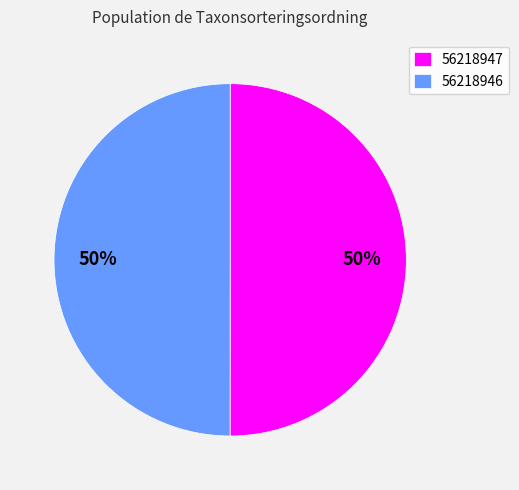

What percentage is the 56218946 slice, to the nearest percent?

50%